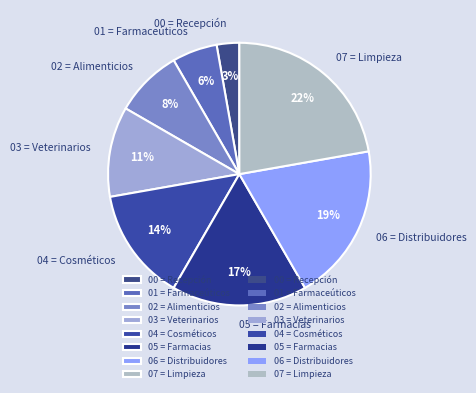

Is there any slice that represents more than half of the pie?

No